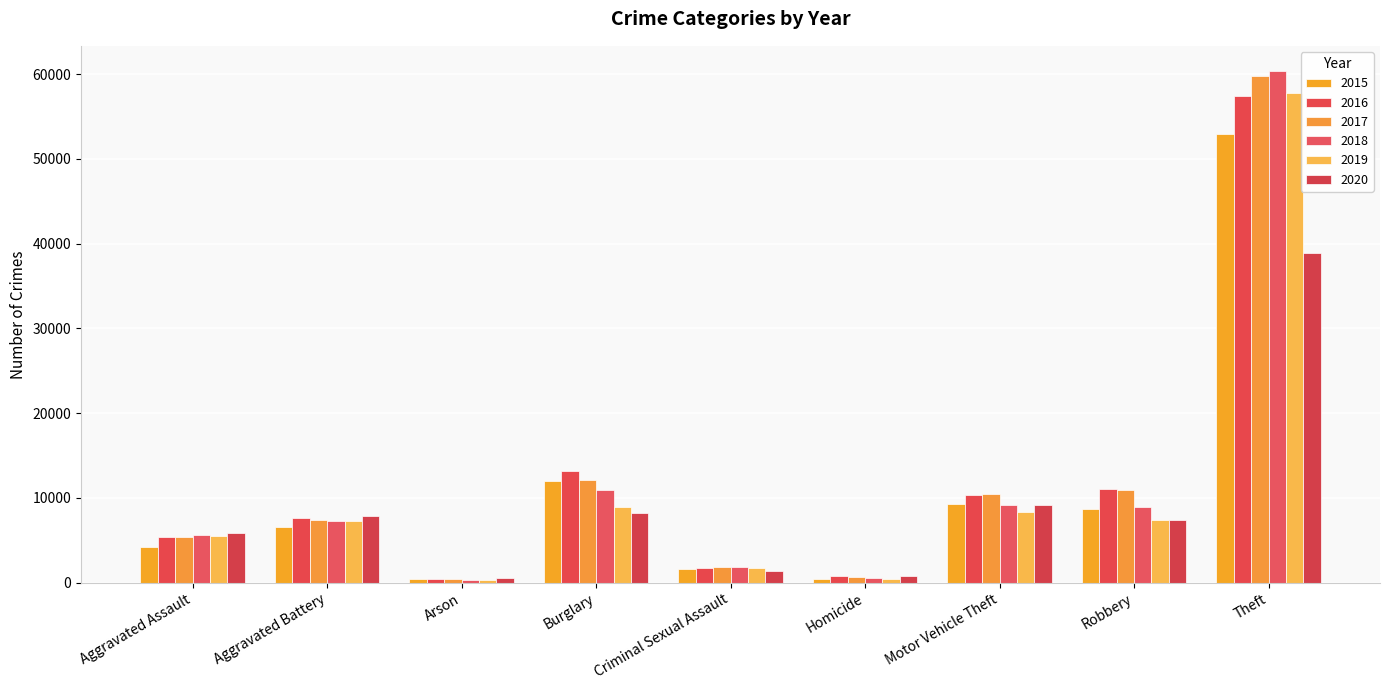

What is the total value across all series at Burglary?

65381